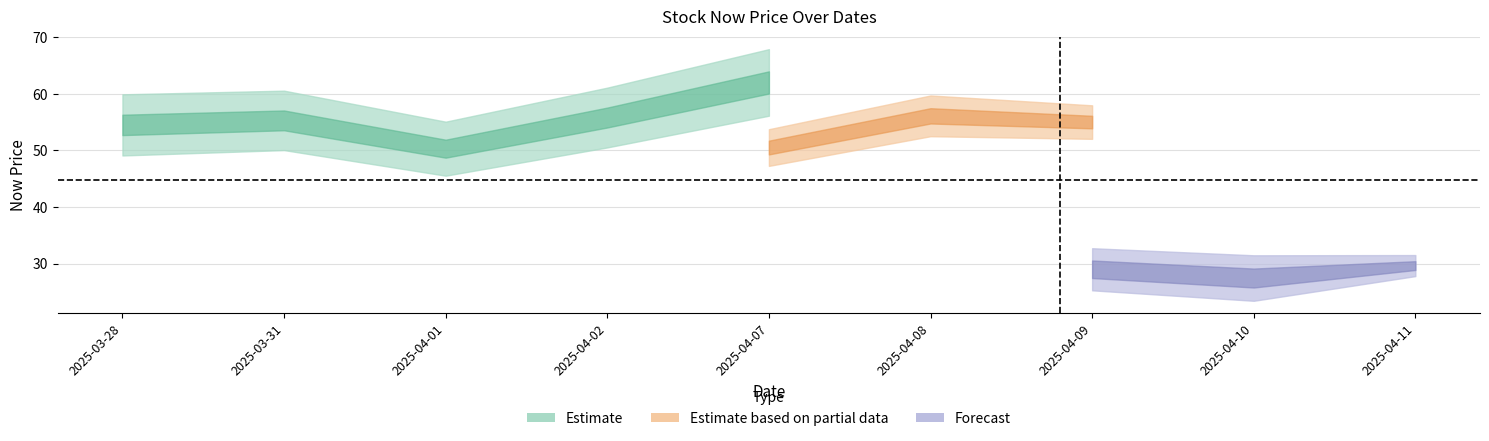

What is the label of the 5th point from the left?

2025-04-07